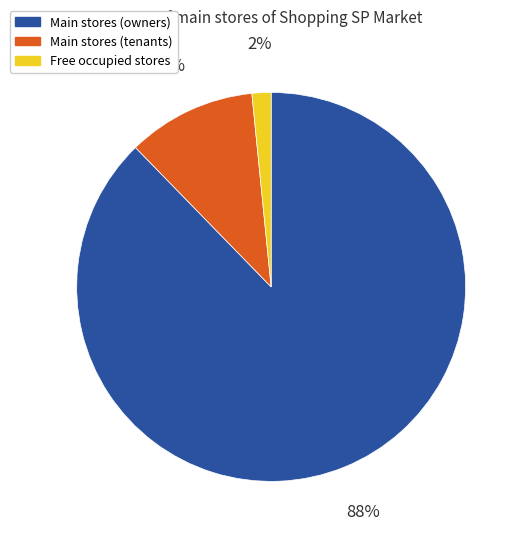

Does any single category account for the majority?

Yes